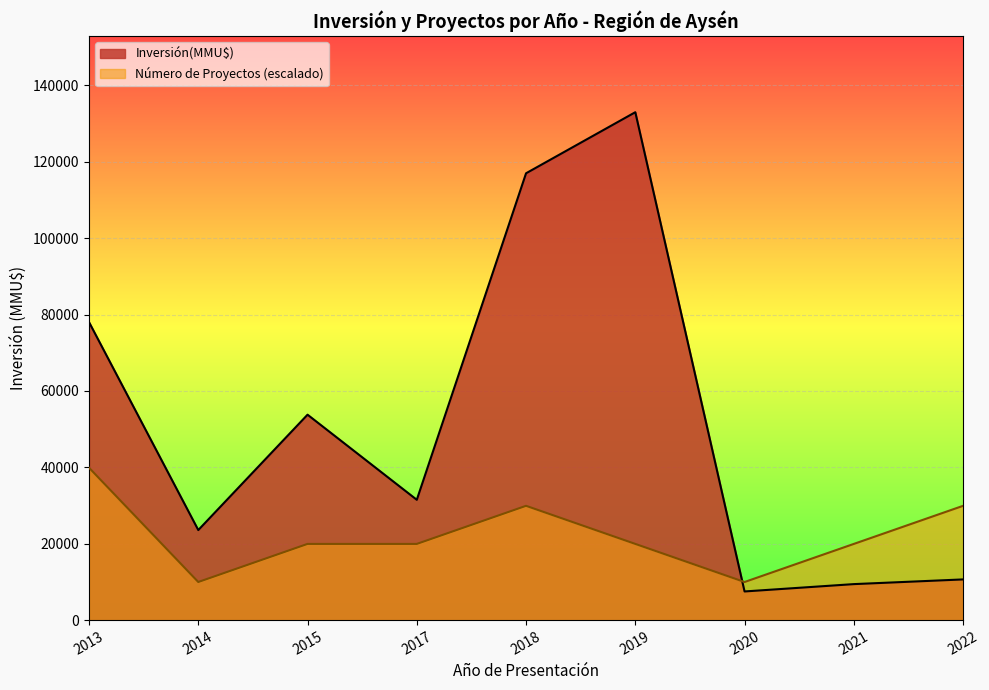

Which series has the widest spread of values?

Inversión(MMU$)